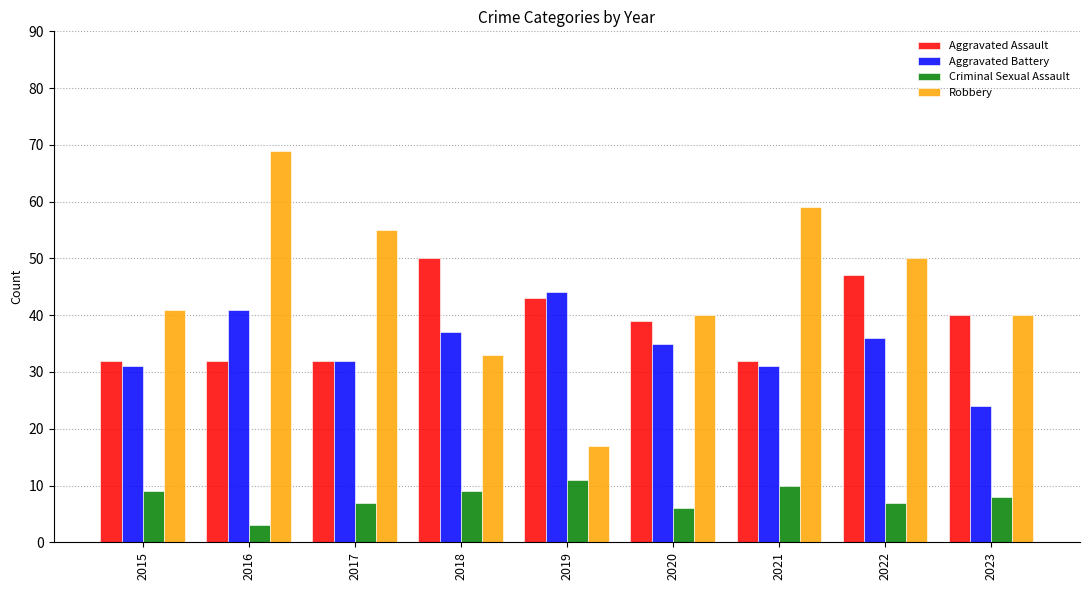

True or false: Robbery has a value of 110 at 2016.

False